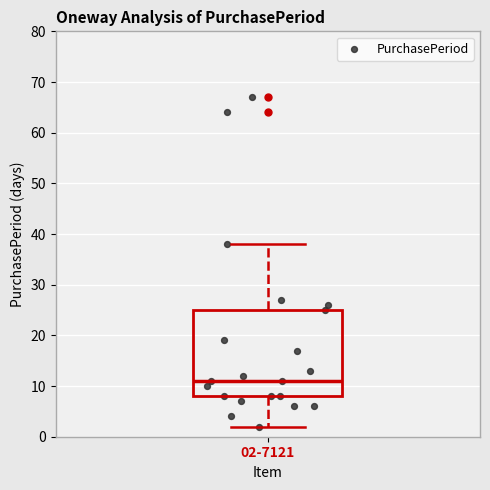

Where is the upper edge of the box for 02-7121 on the y-axis? The values are not printed on the chart, so give them approximately, as read against the axis.

25